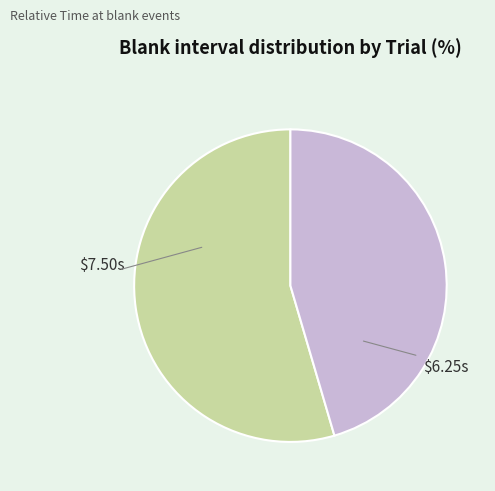

Is there a majority slice in this chart?

Yes